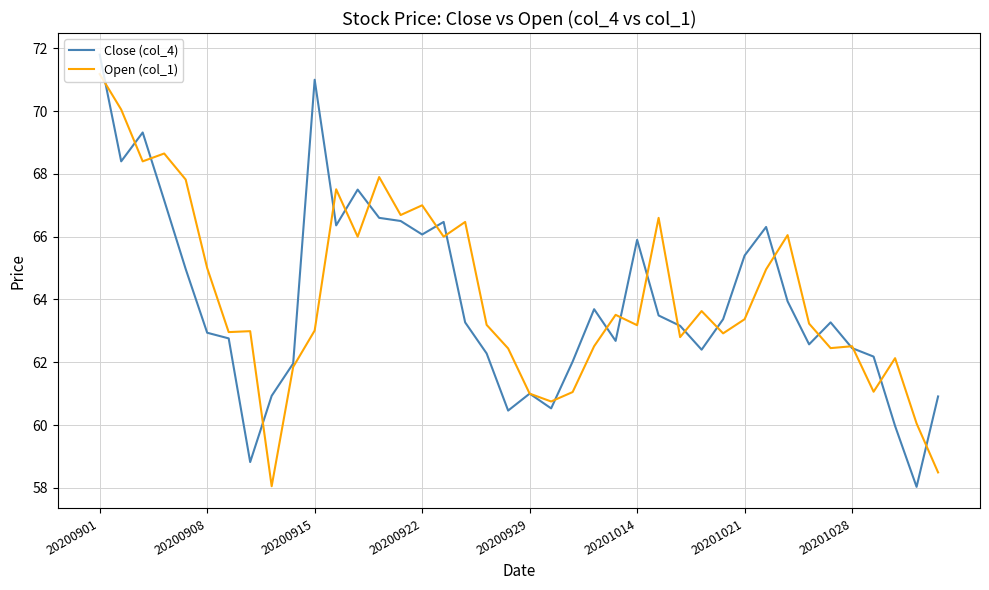

Rank the series by their maximum value, from lowest to highest.

Open (col_1), Close (col_4)